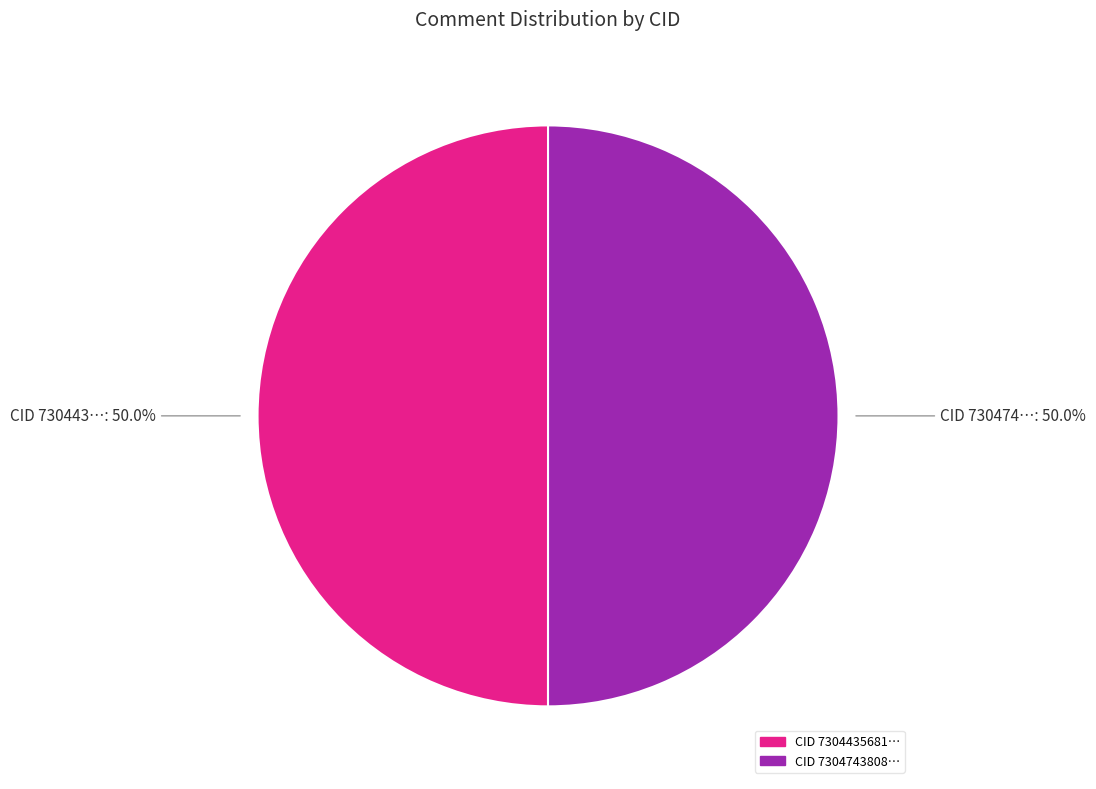

How many slices are in this pie chart?

2